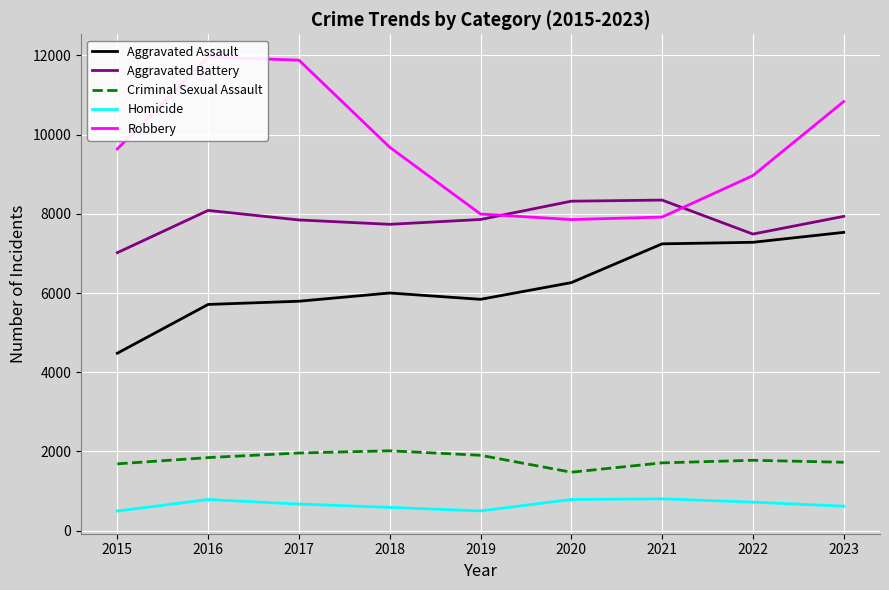

Which series has the largest total across all categories?

Robbery